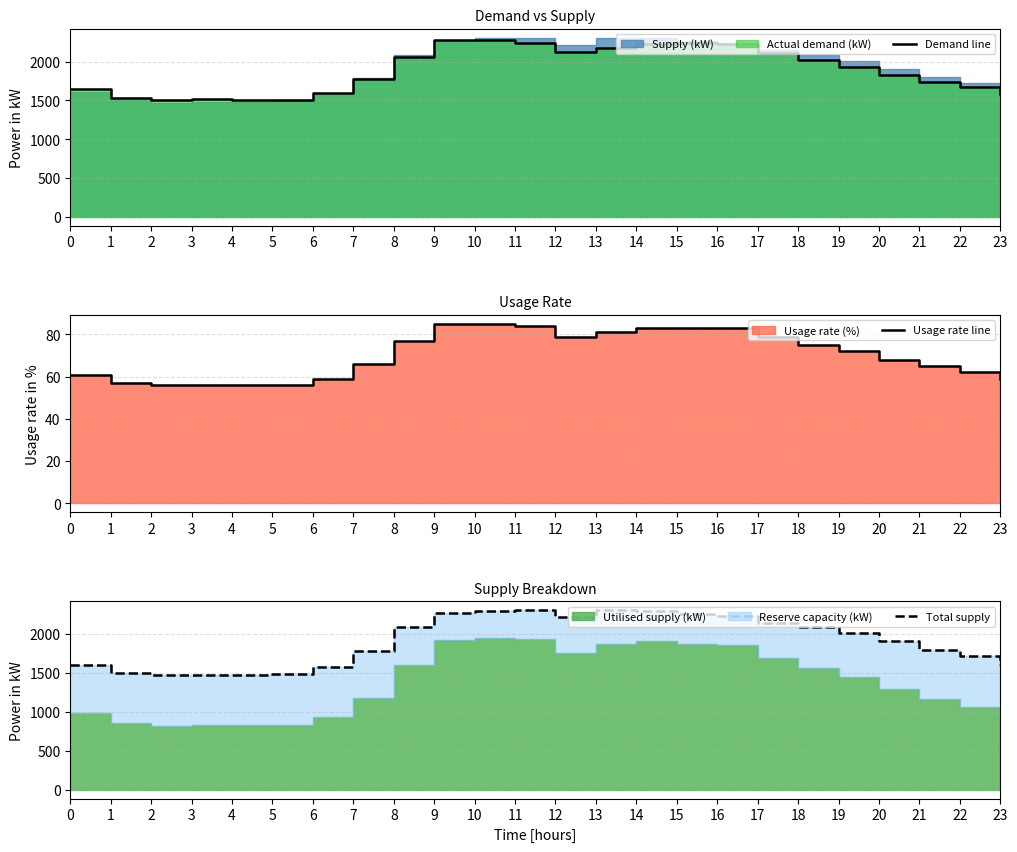

What is the average value of the Total supply series?

1916